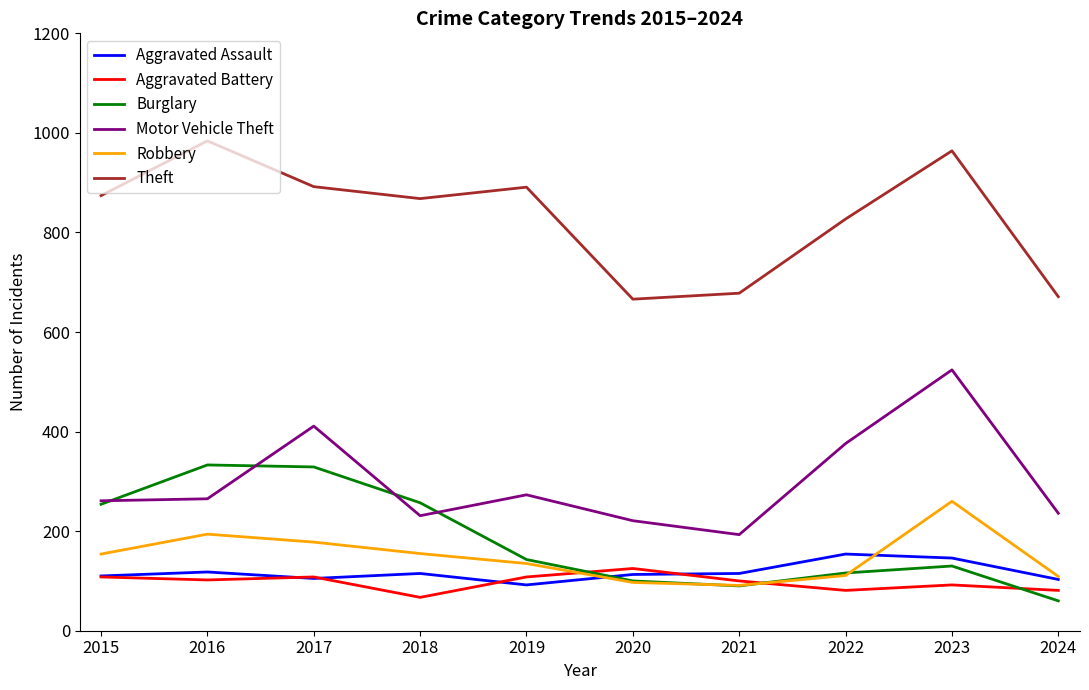

Does the chart have visible grid lines?

No